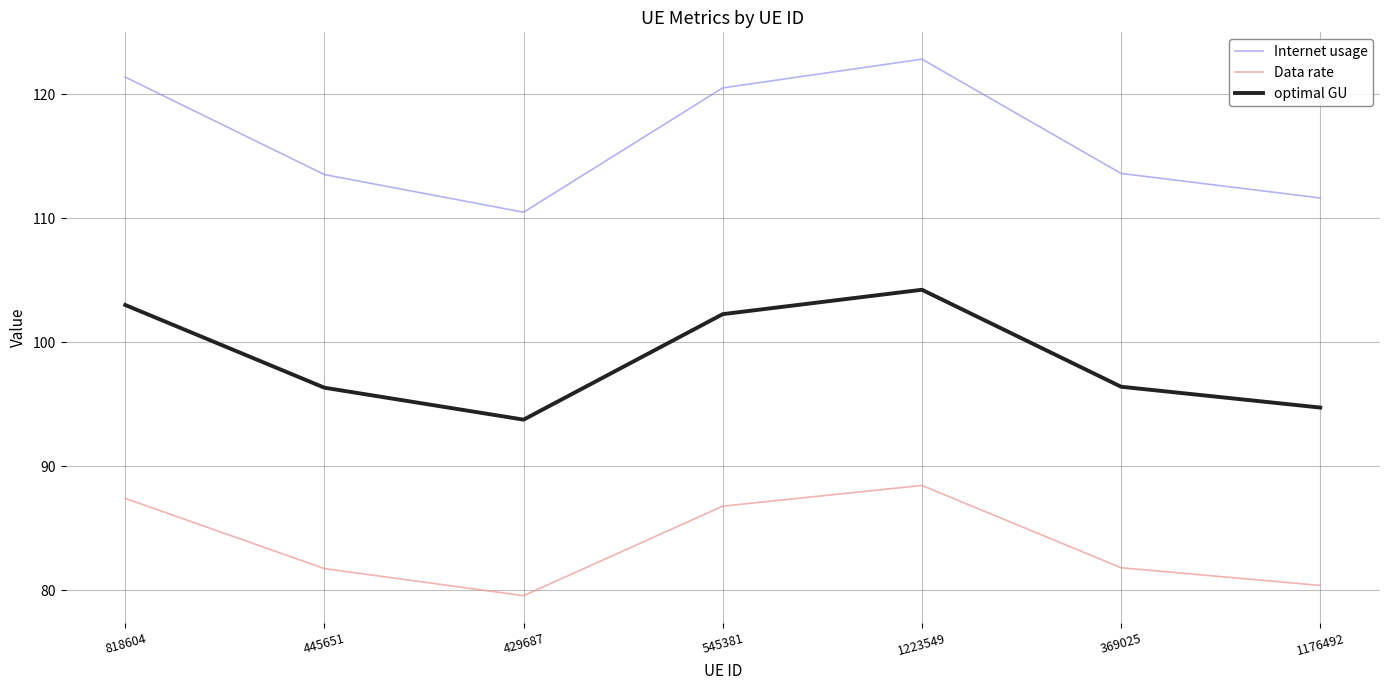

Where does the Internet usage series first go above 113?

818604